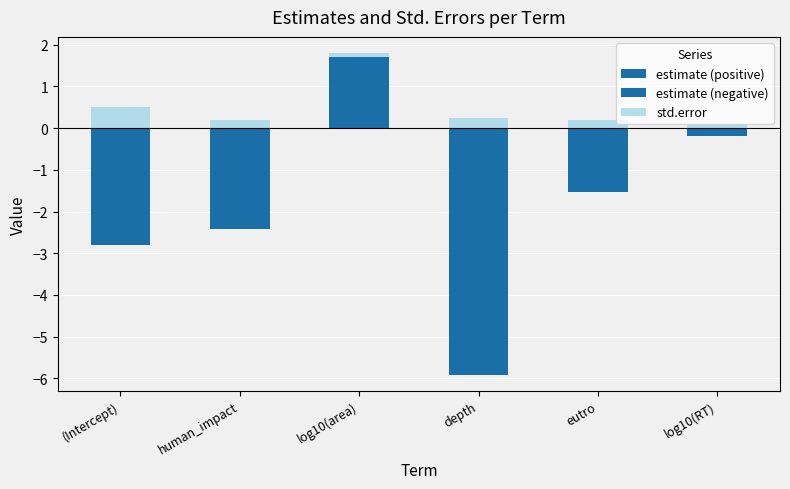

What is the label of the 5th bar from the left?

eutro